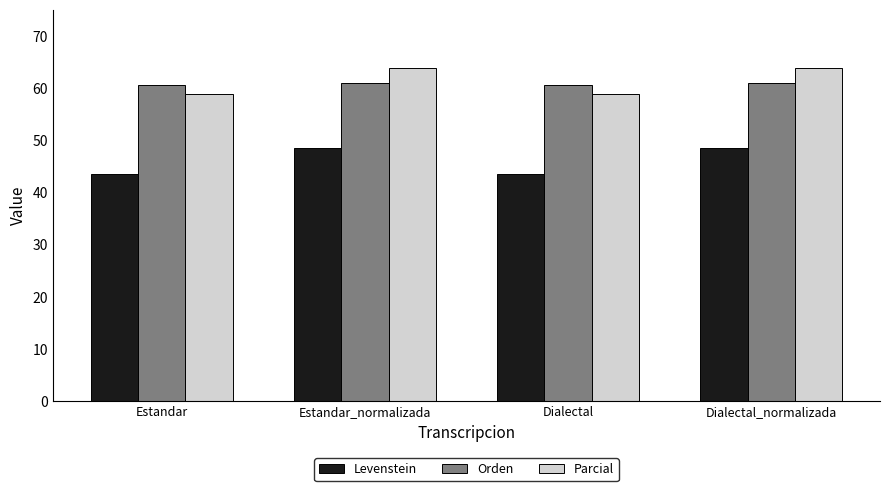

What are all the series names shown in the legend?

Levenstein, Orden, Parcial